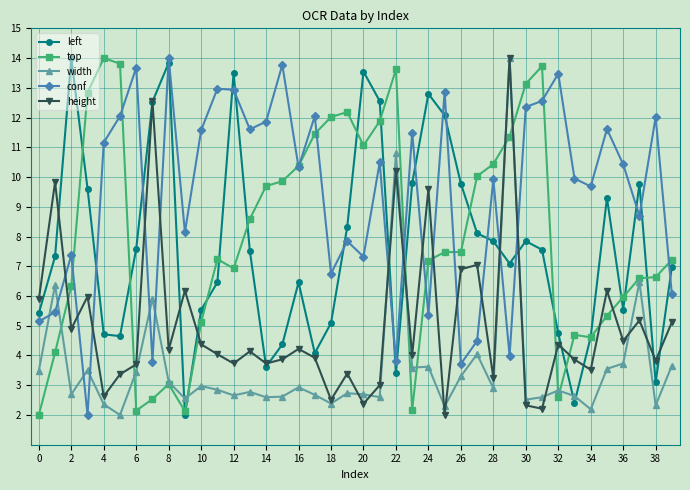

What is the maximum value shown in the chart?

14.0